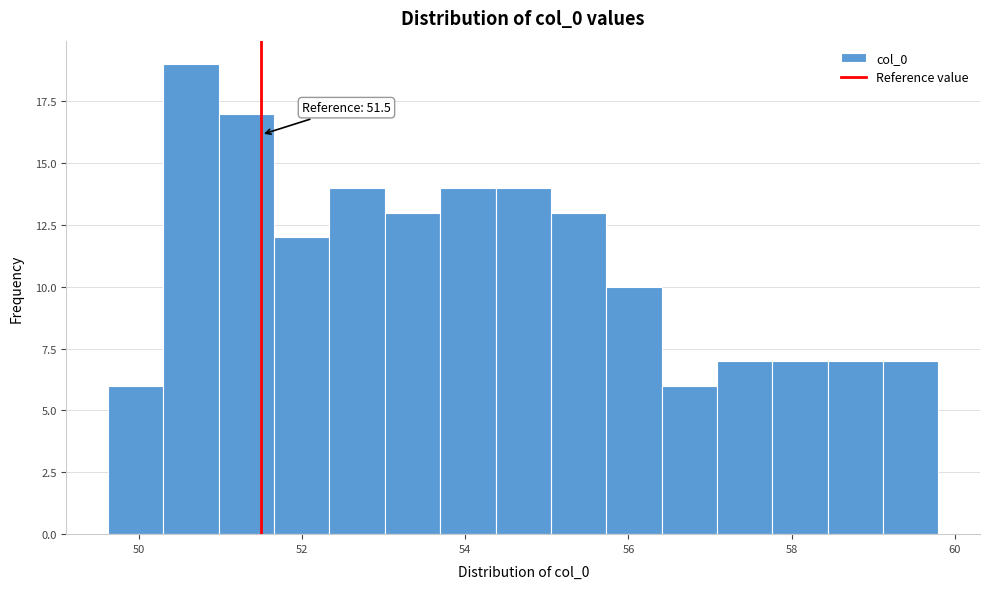

Read against the x-axis, roughly where is the centre of the tallest bar?

50.6